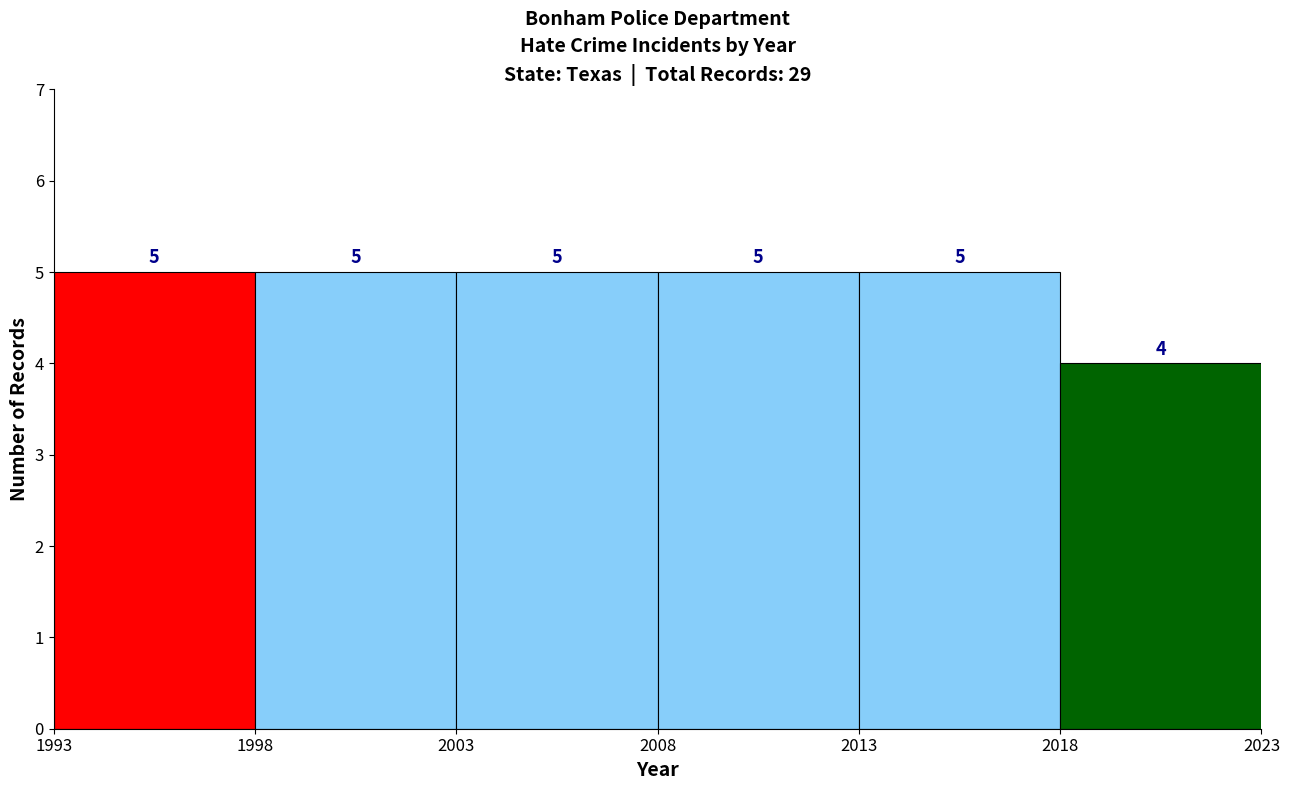

Reading left to right, transcribe this chart: for each bar, give the range it covers on the x-axis and its height.

1993 to 1998: 5
1998 to 2003: 5
2003 to 2008: 5
2008 to 2013: 5
2013 to 2018: 5
2018 to 2023: 4